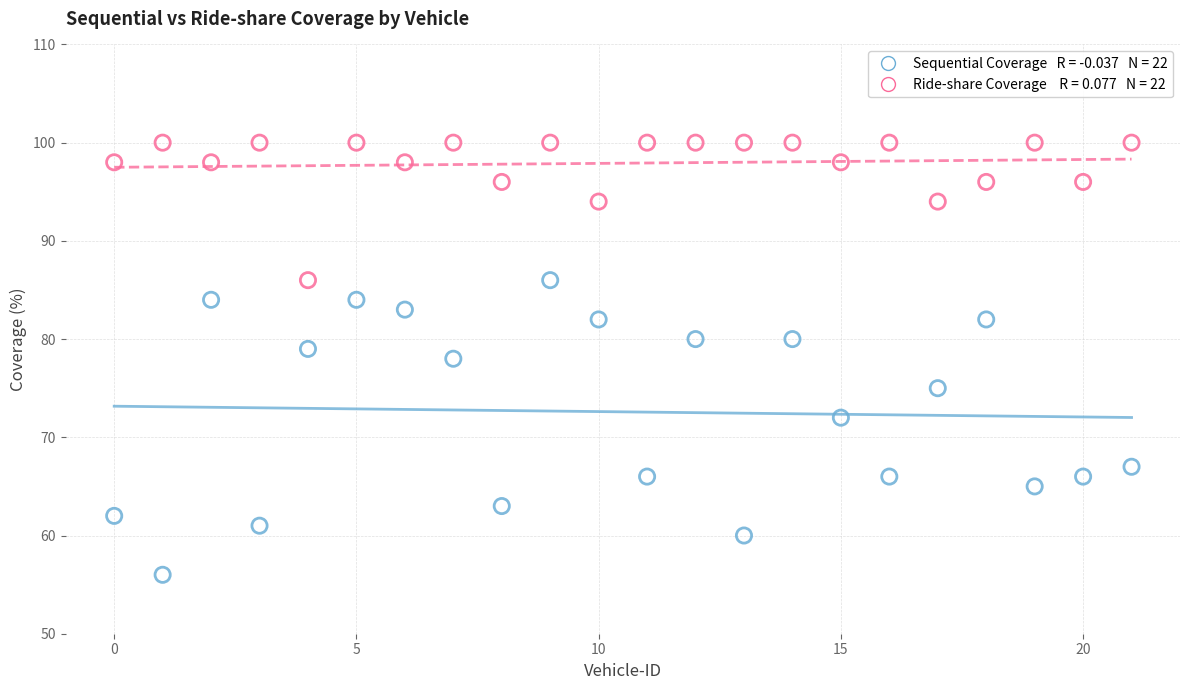

Across all data points, what is the range of Y values (max minus min)?

44